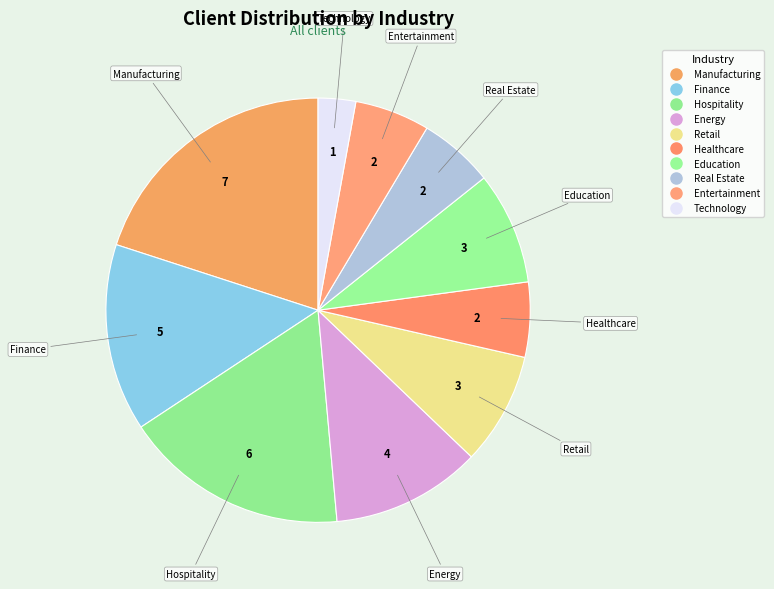

Count the number of slices in the pie.

10